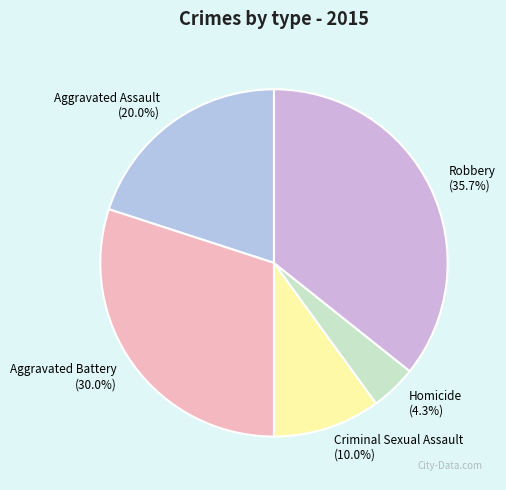

Combined, do Robbery and Criminal Sexual Assault account for over 50%?

No